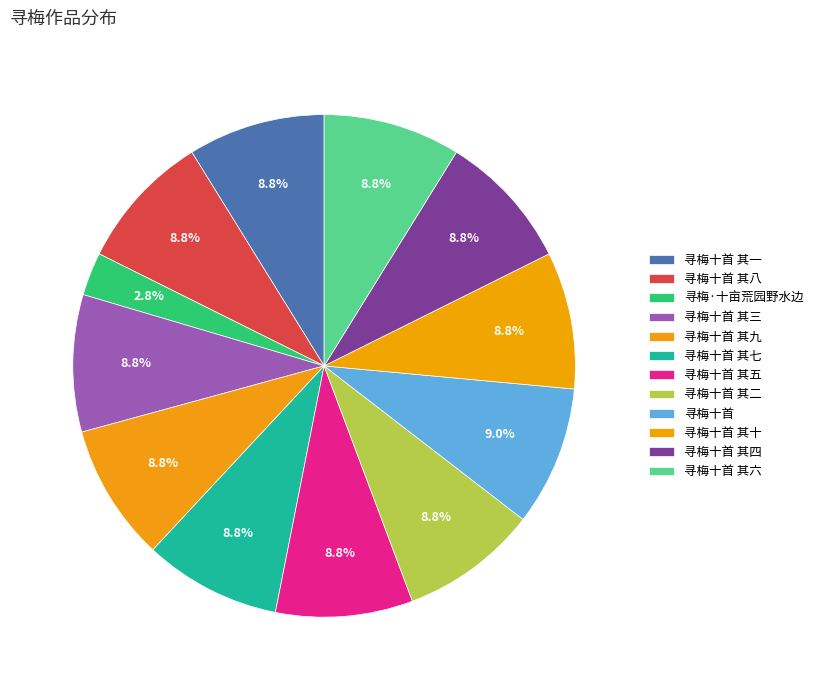

To the nearest percent, what portion does 寻梅十首 其七 represent?

9%